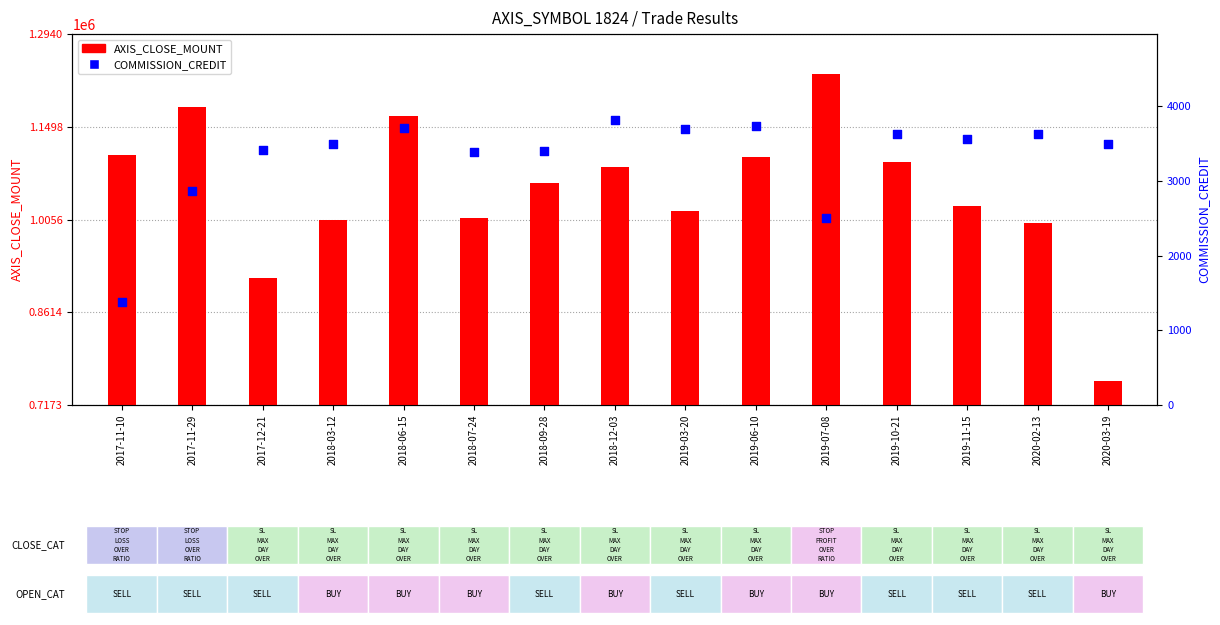

Which series has the largest total across all categories?

AXIS_CLOSE_MOUNT